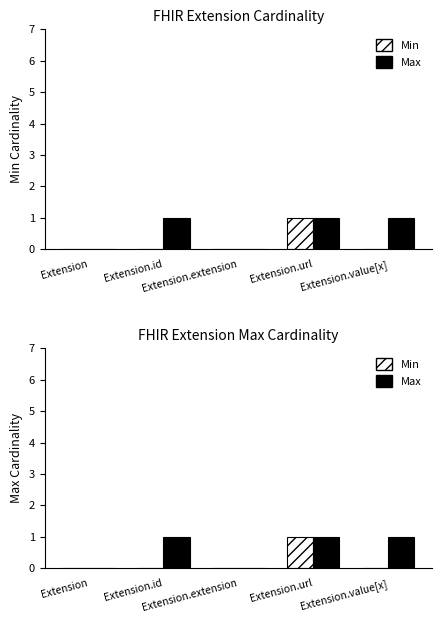

What is the maximum value for Min?

1